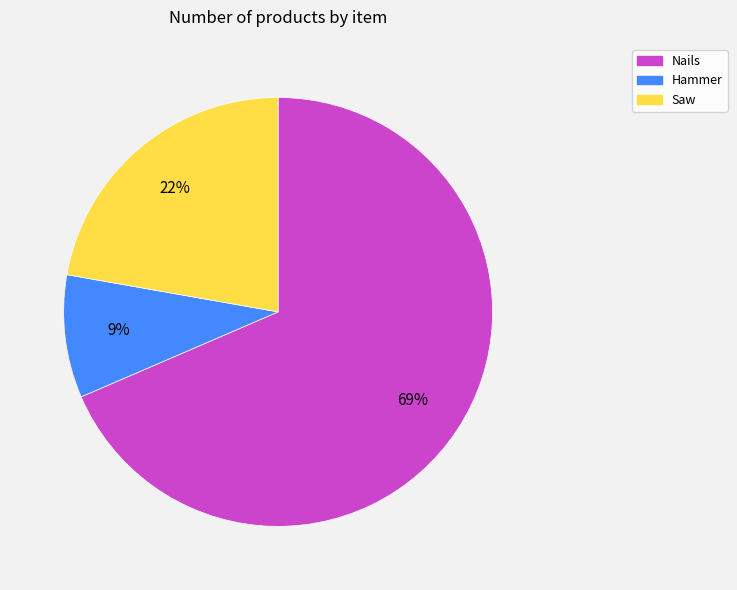

Rank the categories by value from lowest to highest.

Hammer, Saw, Nails